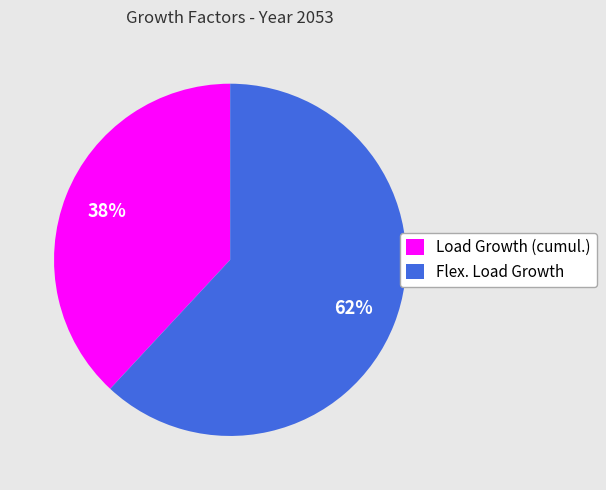

Which category has the smallest portion of the pie?

Load Growth (cumul.)